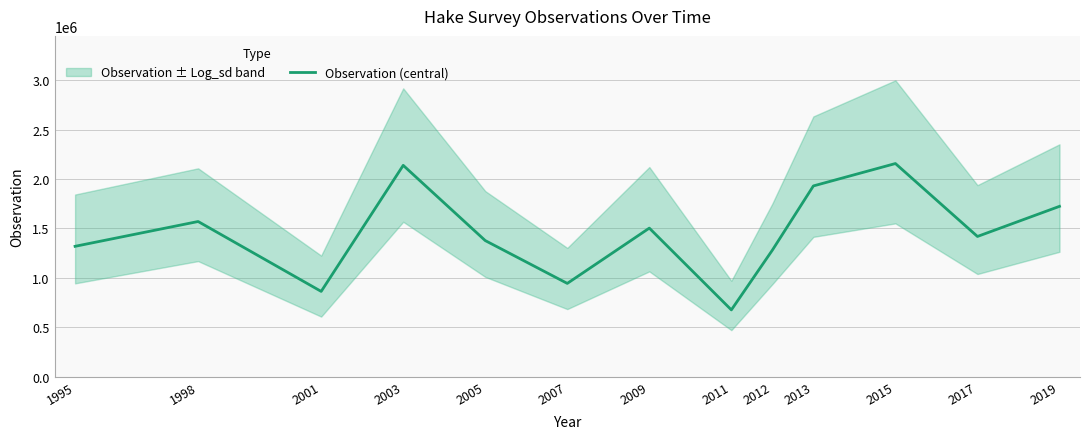

Reading left to right, list all the values displayed in this chart.

1318035	1569148	861744	2137528	1376099	942721	1502273	674617	1279421	1929235	2155853	1417811	1722611